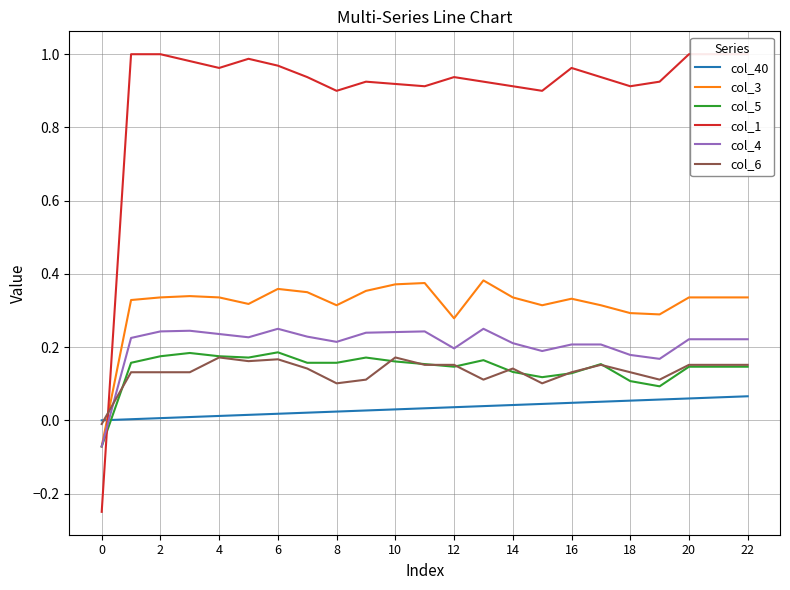

What is the average value of the col_6 series?

0.1